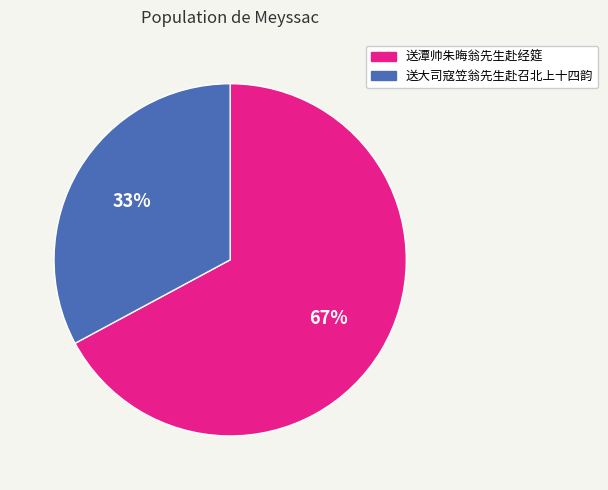

Approximately how many times larger is the value at 送大司寇笠翁先生赴召北上十四韵 compared to 送潭帅朱晦翁先生赴经筵?

0.5